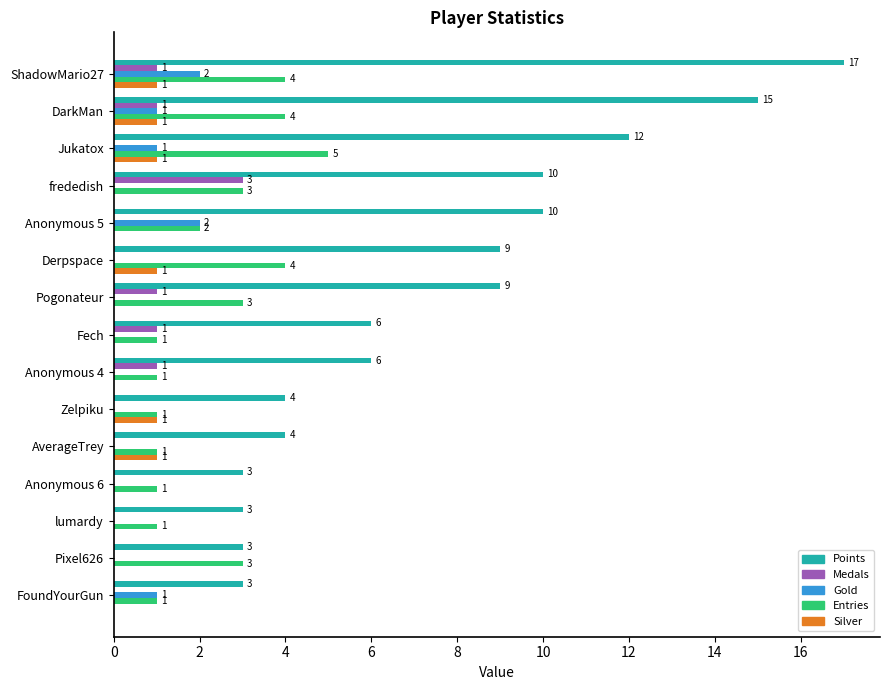

How many values in the Gold series exceed 0?

5